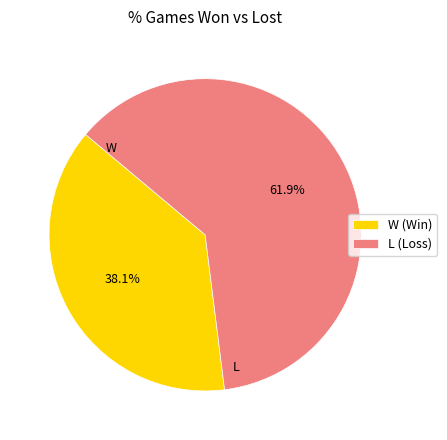

Between L (Loss) and W (Win), which is larger?

L (Loss)